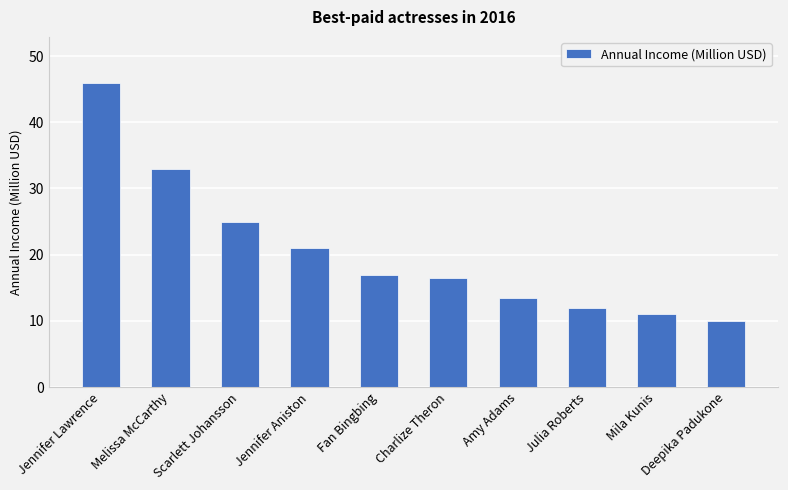

List the labels in order of value, smallest first.

Deepika Padukone, Mila Kunis, Julia Roberts, Amy Adams, Charlize Theron, Fan Bingbing, Jennifer Aniston, Scarlett Johansson, Melissa McCarthy, Jennifer Lawrence